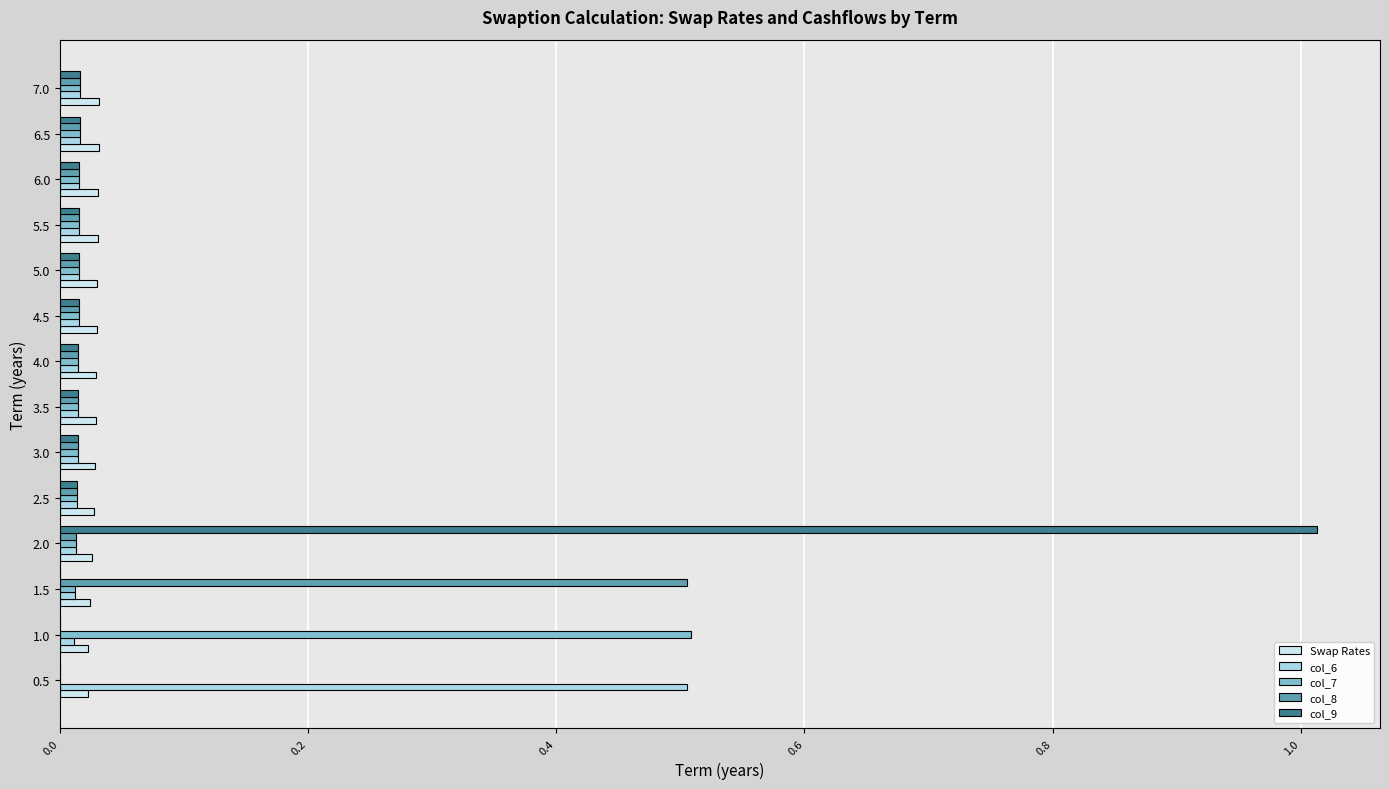

What is the sum of all Swap Rates values?

0.4